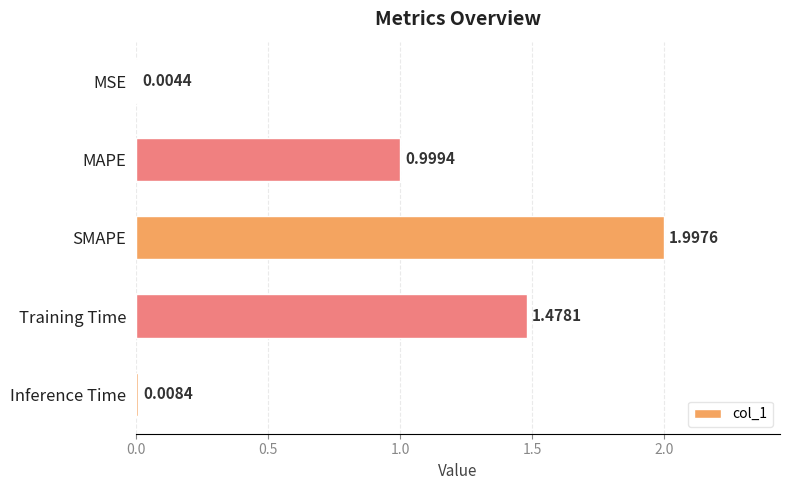

What is the sum of the values at SMAPE and MSE?

2.0